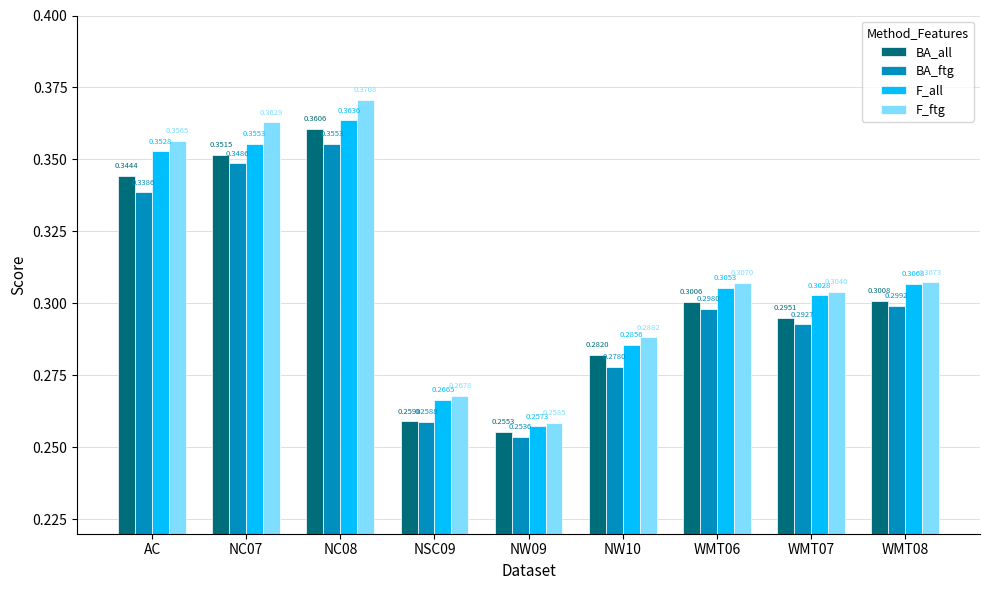

Which series has the largest range (max minus min)?

F_ftg